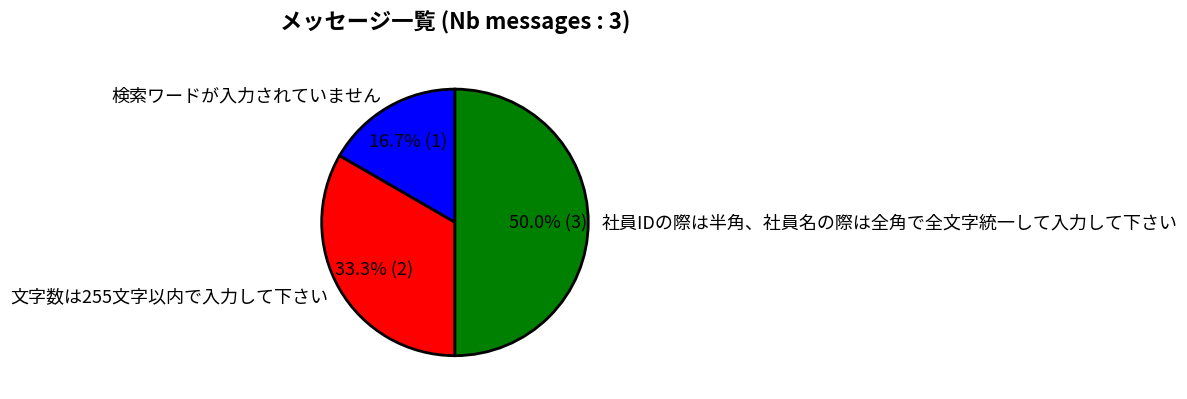

Is 文字数は255文字以内で入力して下さい the majority of the pie?

No